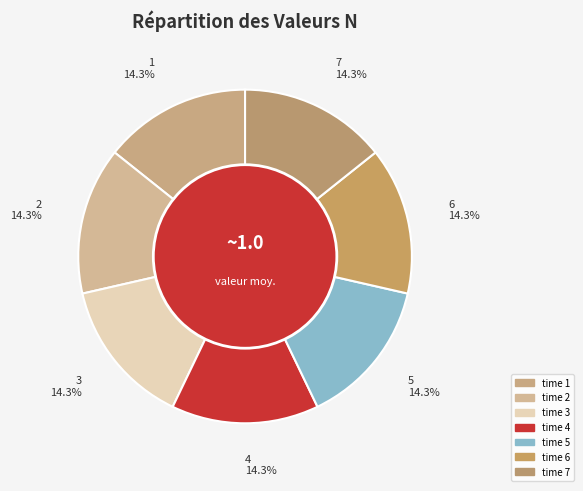

How many slices are in this pie chart?

7